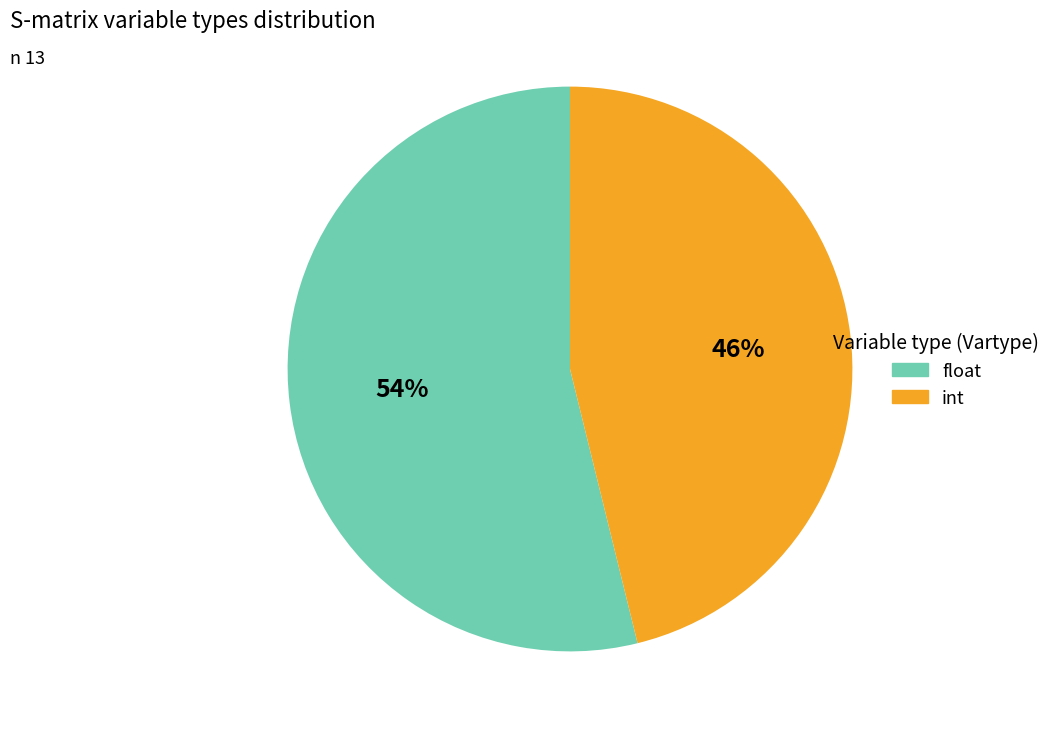

Which has a higher value, int or float?

float